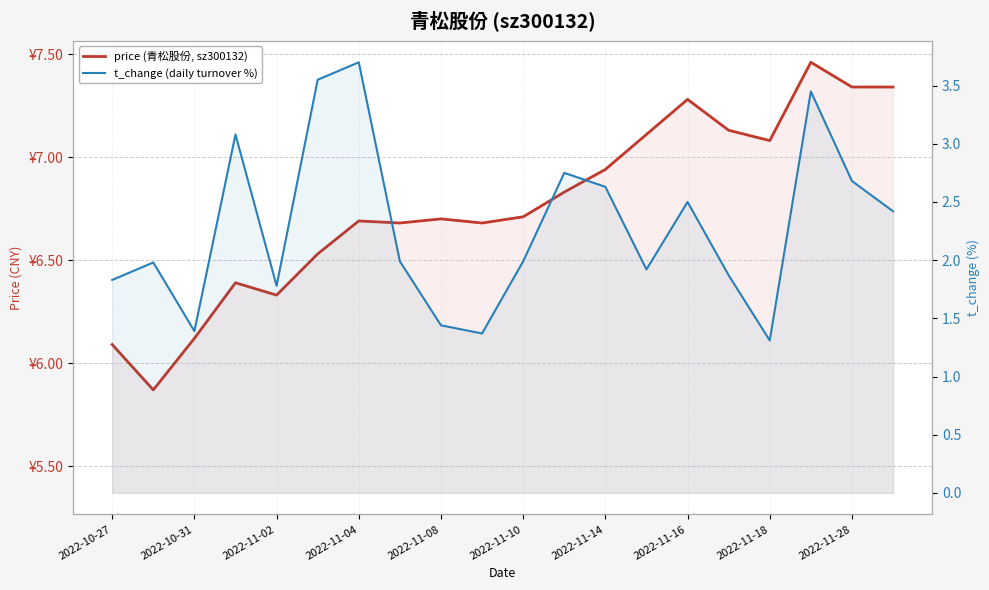

True or false: price (青松股份, sz300132) and t_change (daily turnover %) cross at least once.

False